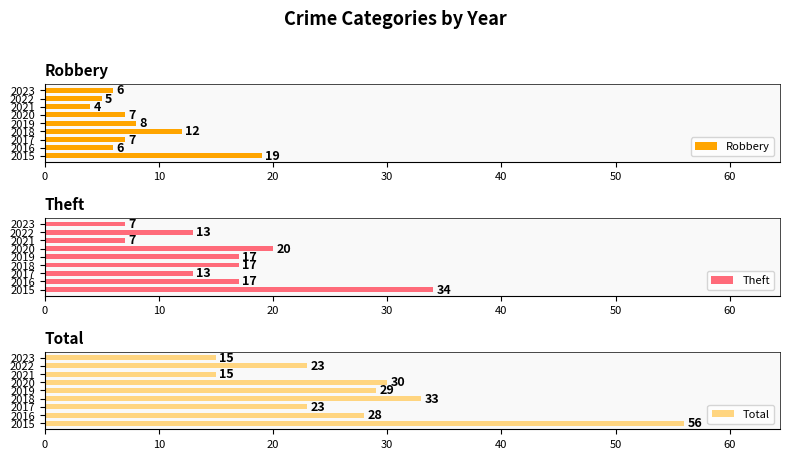

At how many categories does at least one series exceed 18?

7